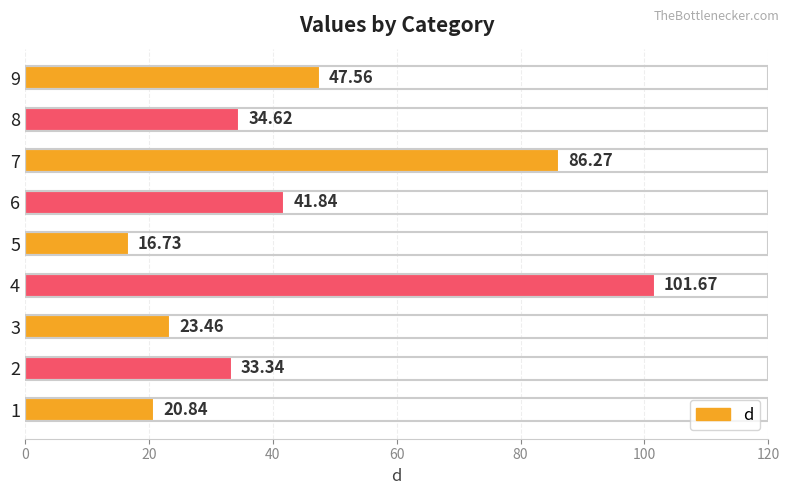

What is the difference between the maximum and second lowest values?

80.8